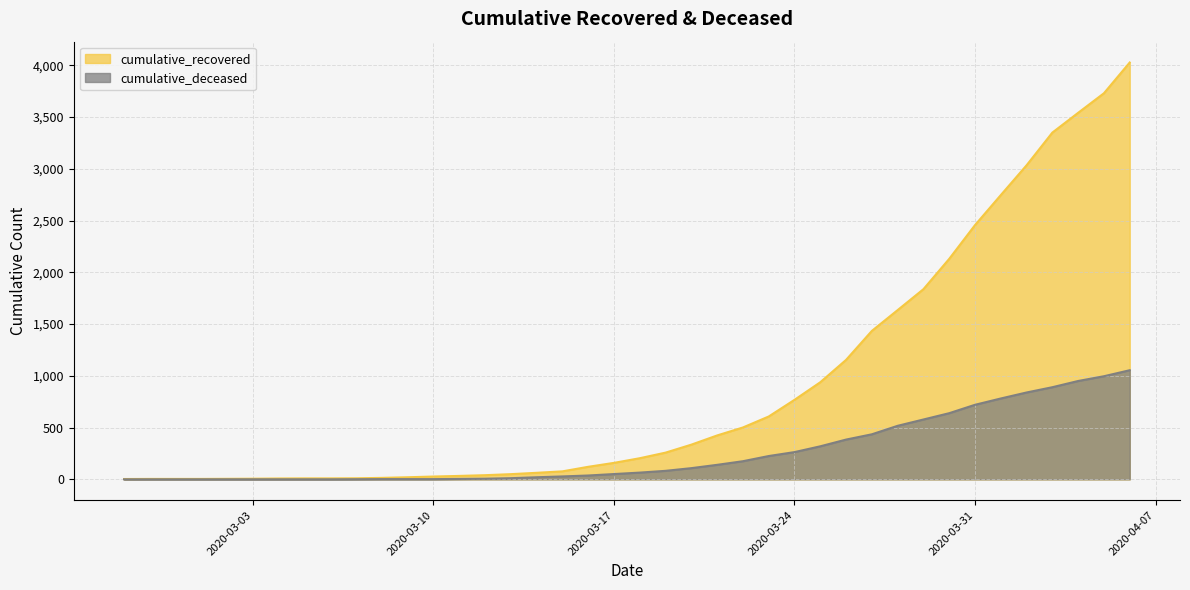

Which series has the largest total across all categories?

cumulative_recovered